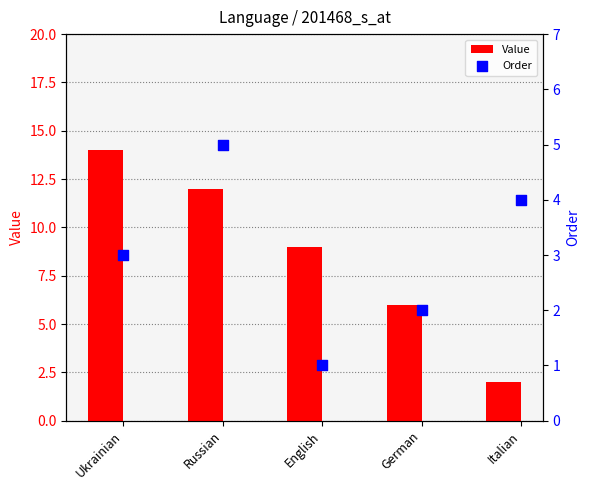

At how many categories does at least one series exceed 3?

5